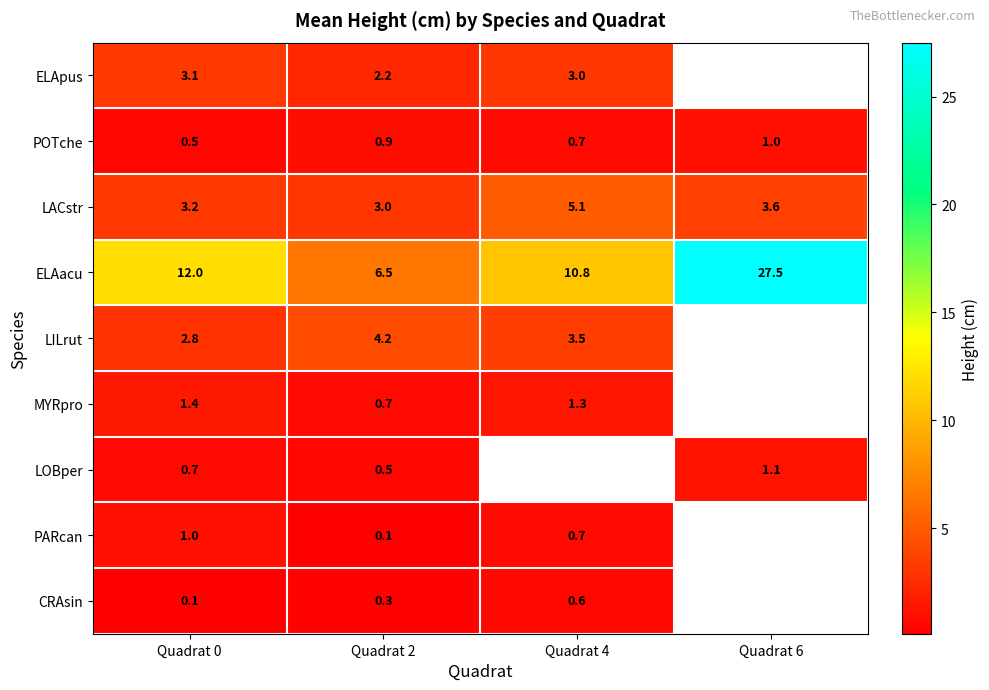

List the labels in order of LACstr value, largest first.

Quadrat 4, Quadrat 6, Quadrat 0, Quadrat 2